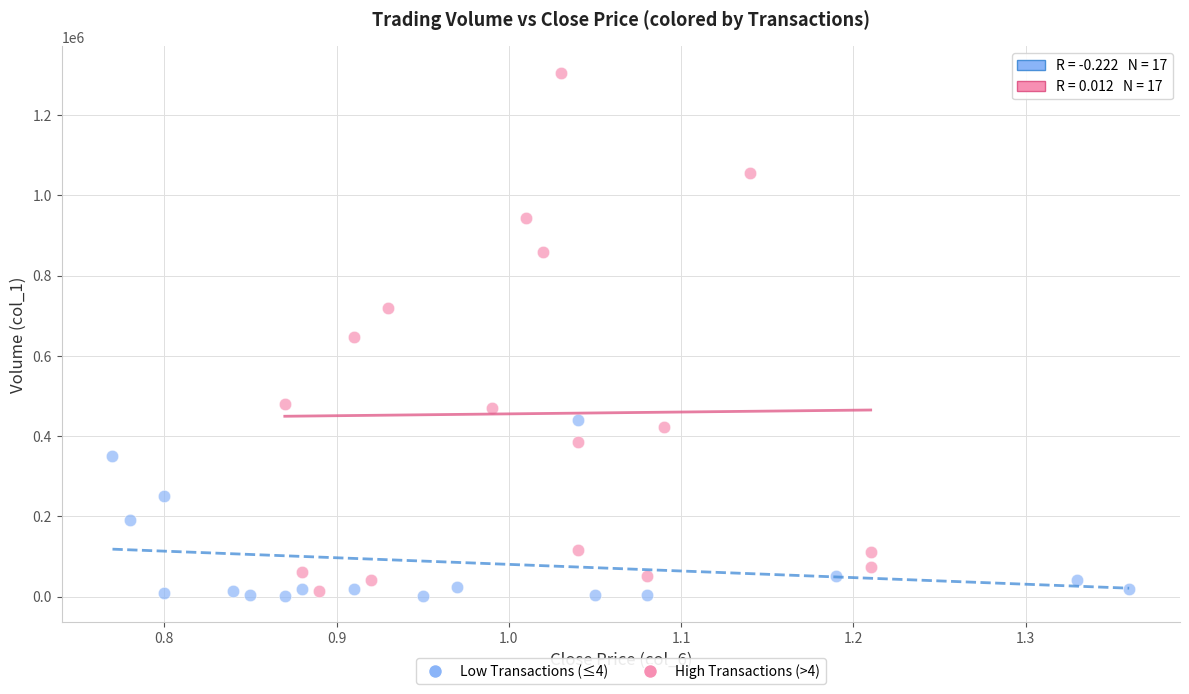

Which series contains the highest Y value?

High Transactions (>4)